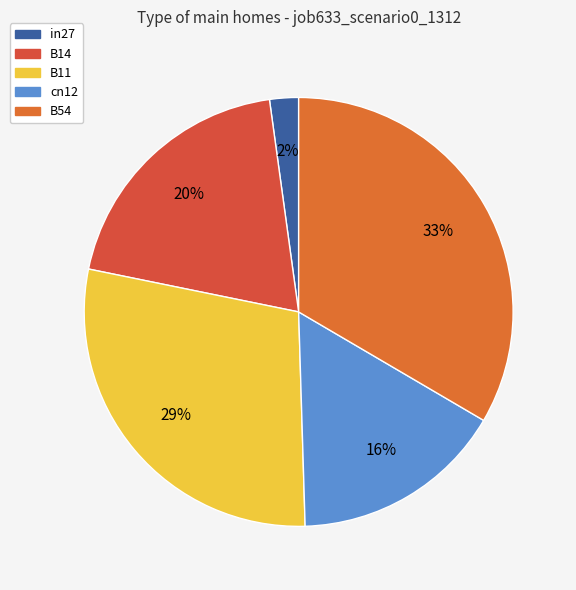

Does in27 account for over 50% of the chart?

No